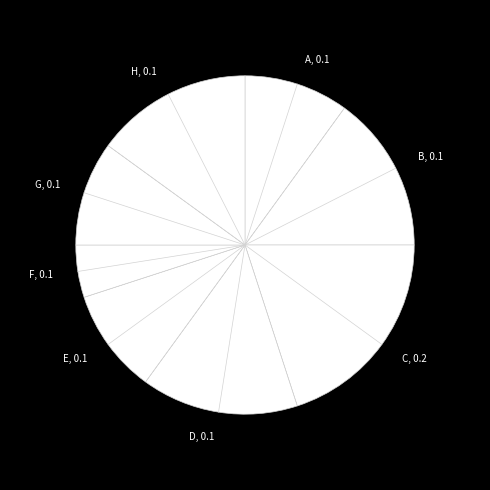

Is the sum of F, 0.1 and G, 0.1 greater than half?

No